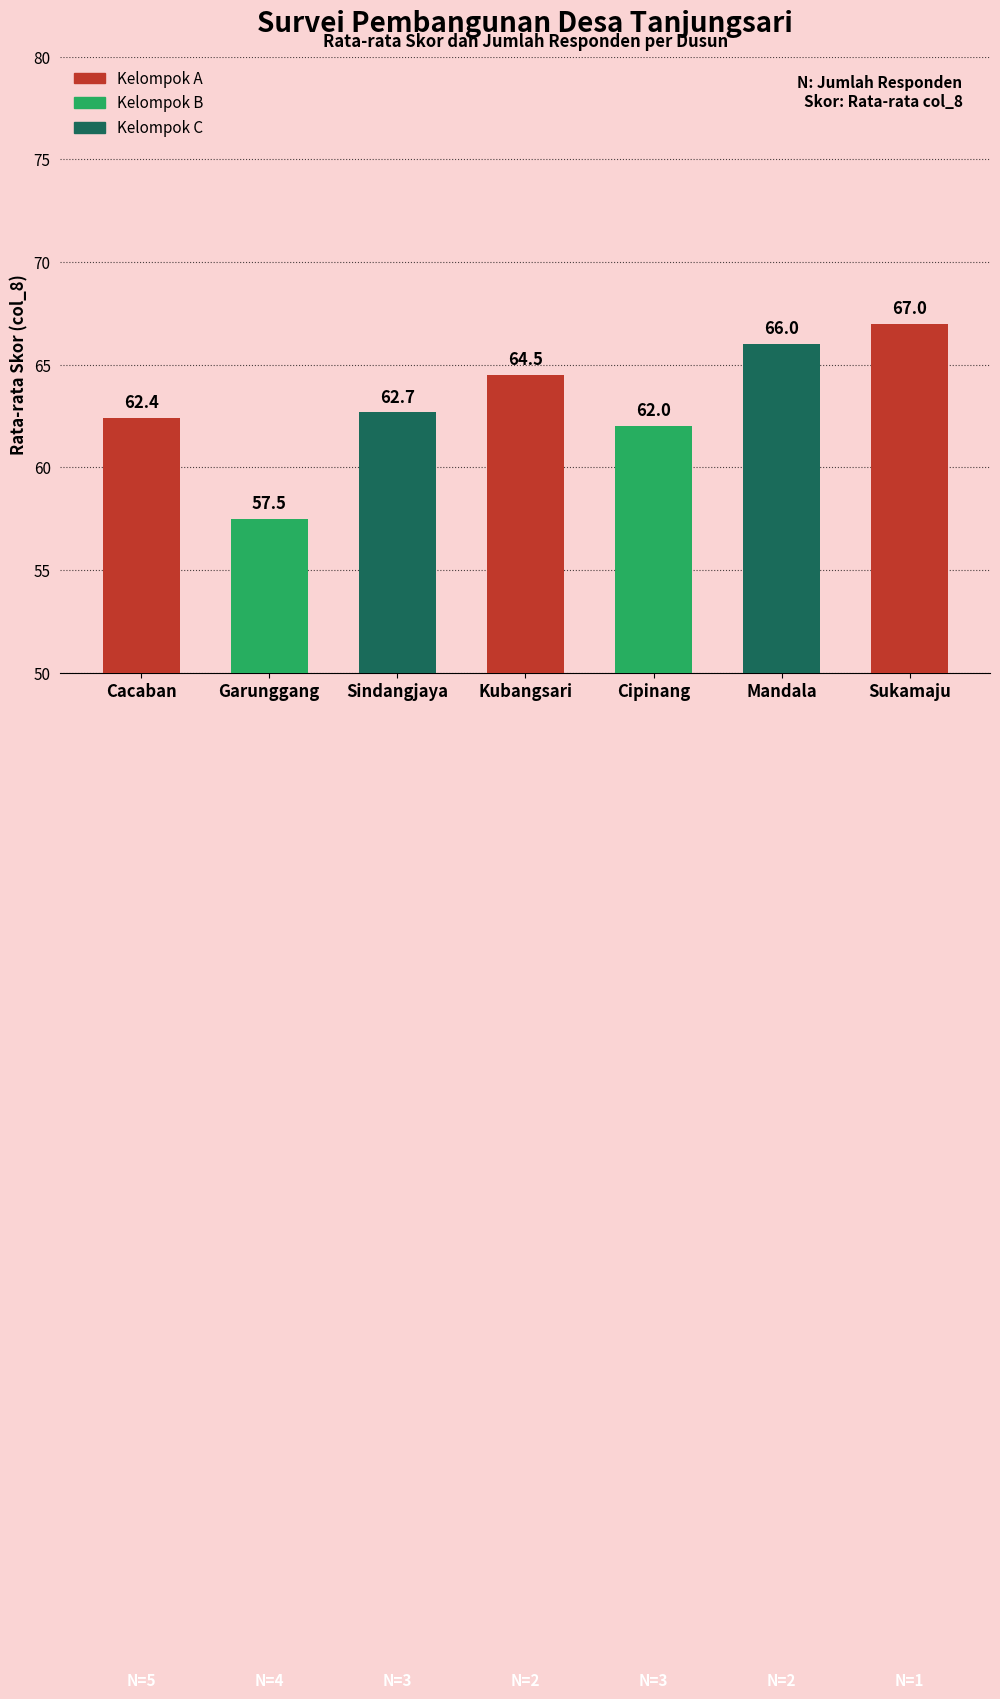

Where is the data nearest to the value 62?

Cipinang